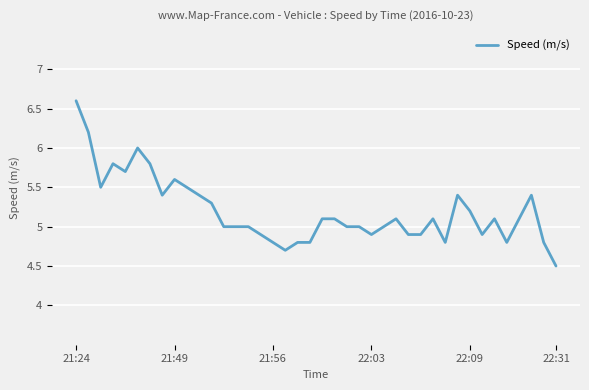

What is the minimum value shown in the chart?

4.5